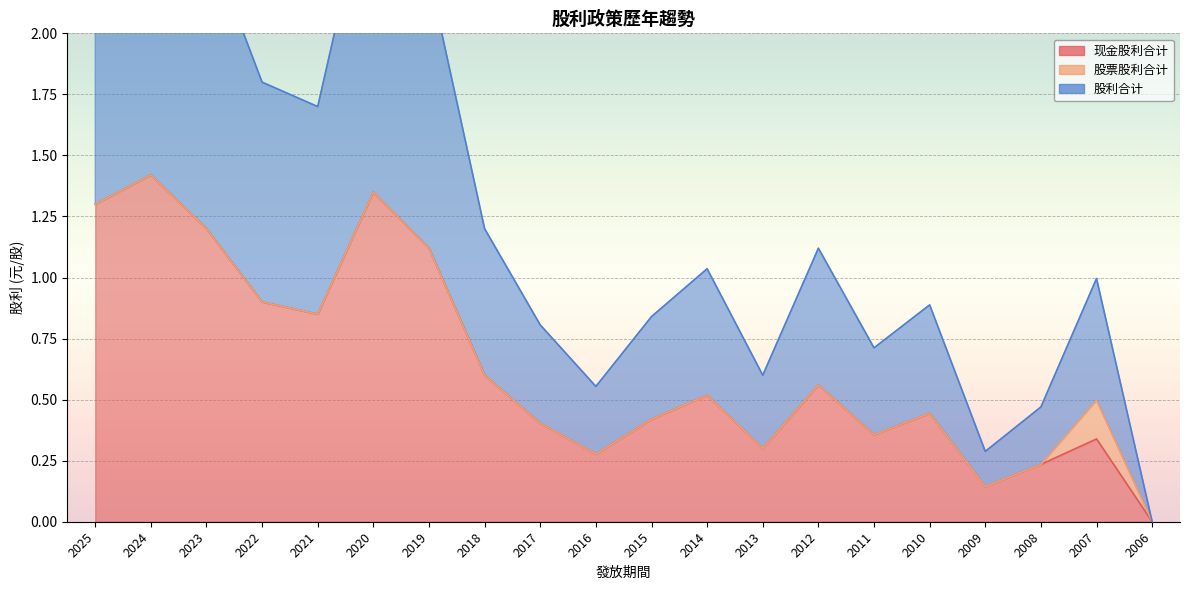

How many data points does each series have?

20